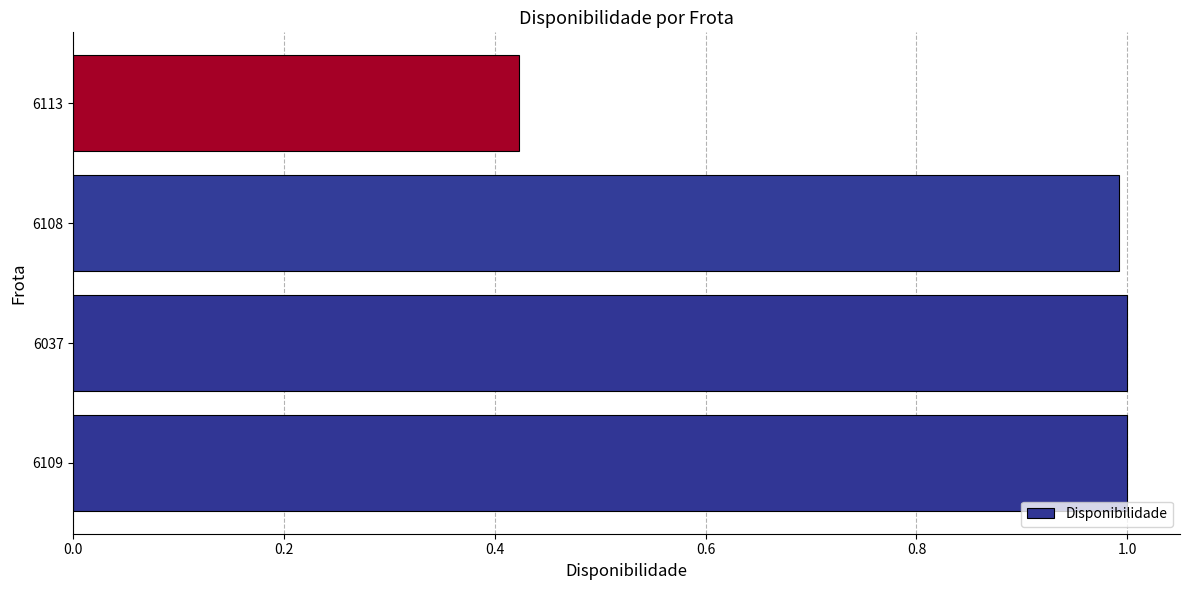

Which has a higher value, 6113 or 6109?

6109